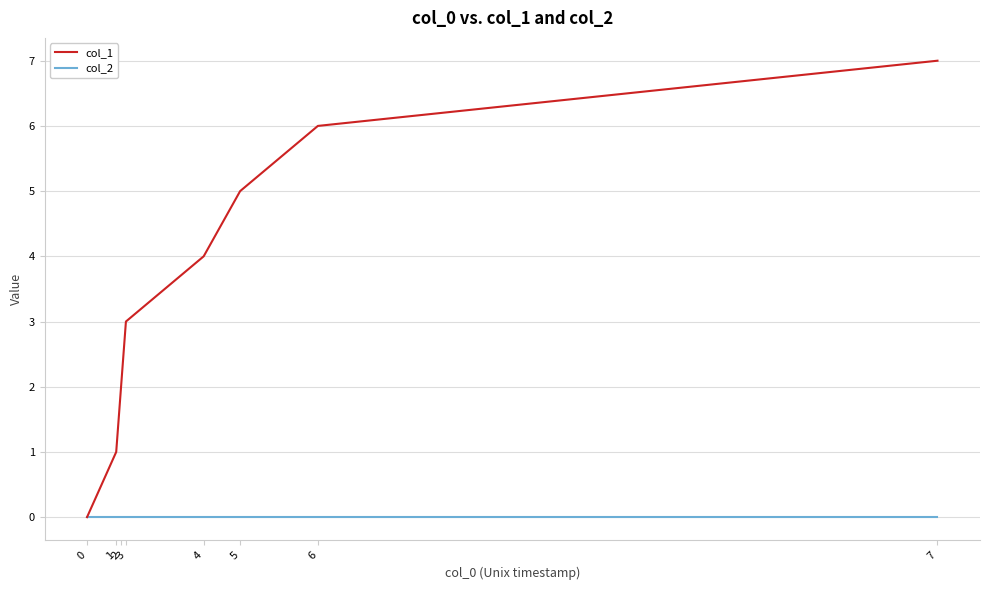

At how many categories does at least one series exceed 3?

4